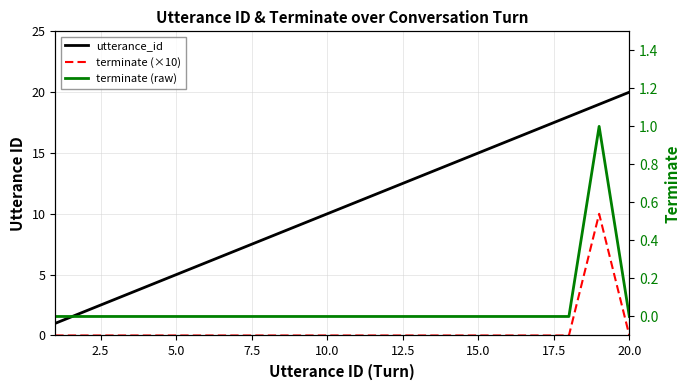

True or false: terminate (×10) and utterance_id cross at least once.

False